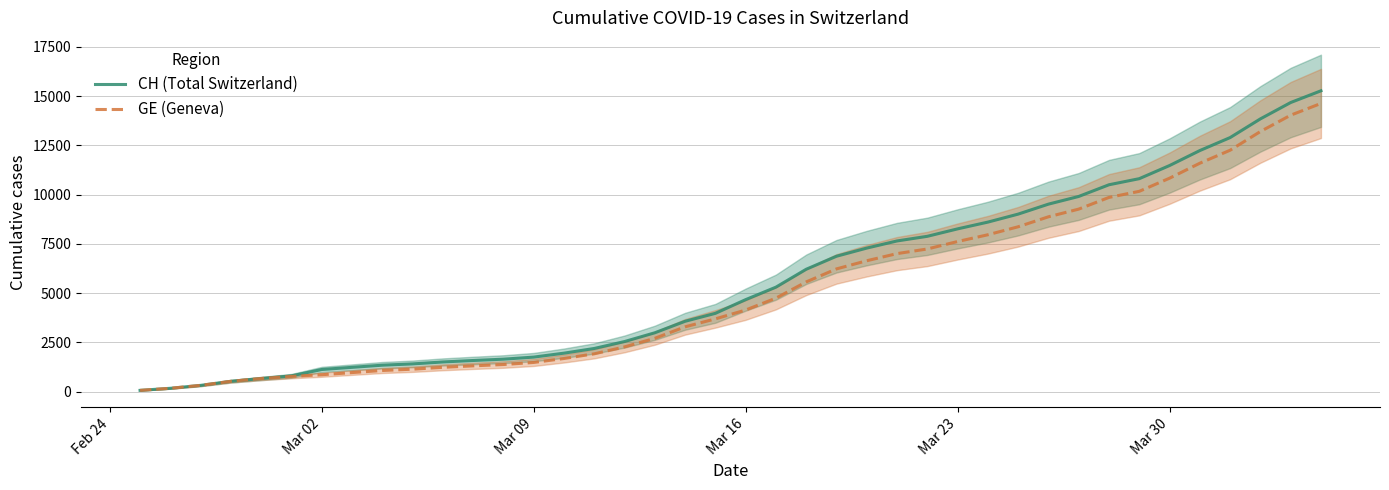

True or false: CH (Total Switzerland) and GE (Geneva) intersect in this chart.

False